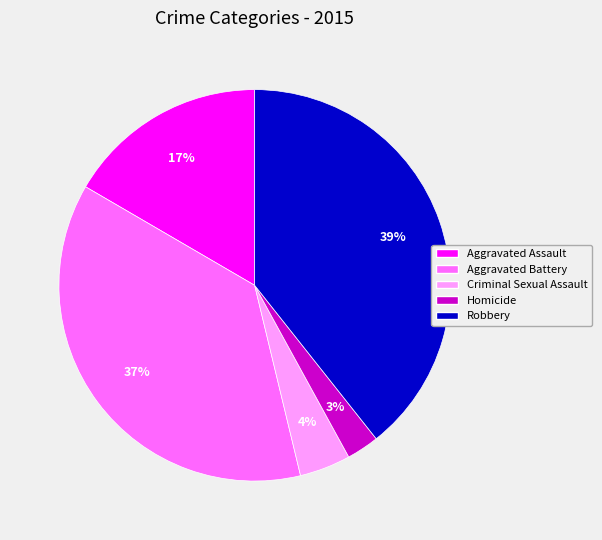

Which slice is the largest?

Robbery